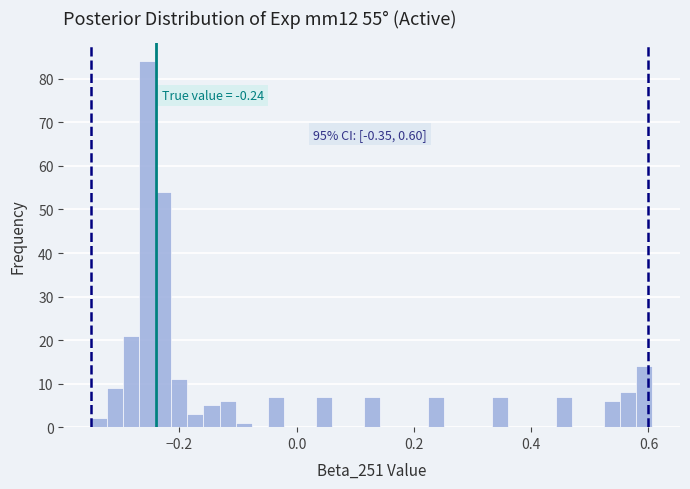

Read against the x-axis, roughly where is the centre of the tallest bar?

-0.26